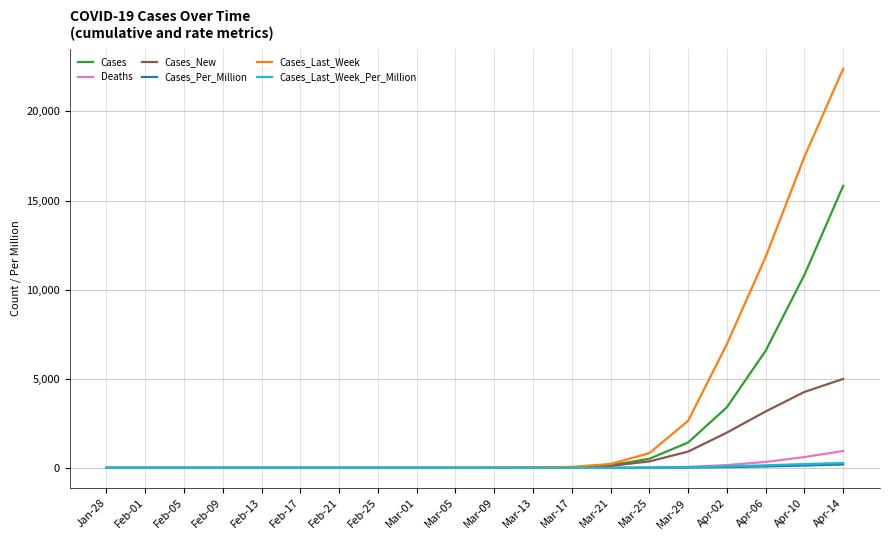

What is the greatest value displayed?

22392.0